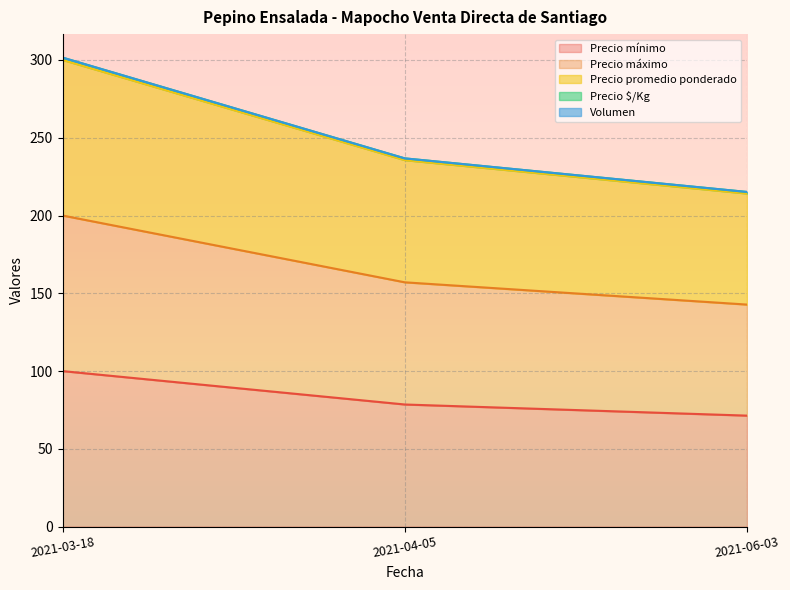

Which label corresponds to the largest value in the chart?

2021-03-18